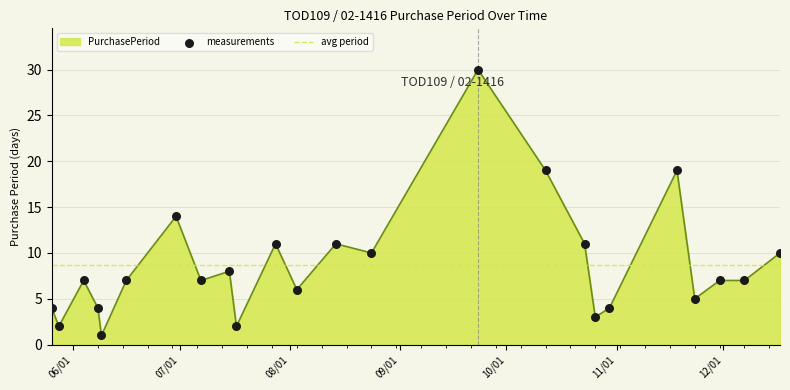

Approximately how many times larger is the value at 2015-11-23 compared to 2015-11-30?

0.7